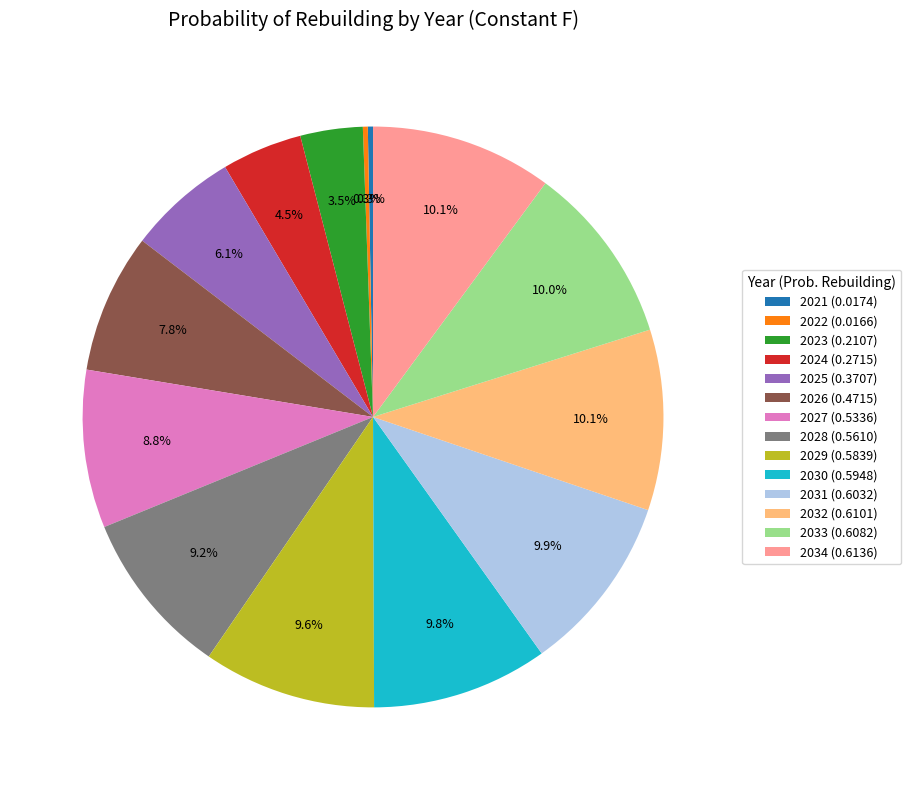

To the nearest percent, what is the combined percentage of 2031 and 2029?

20%